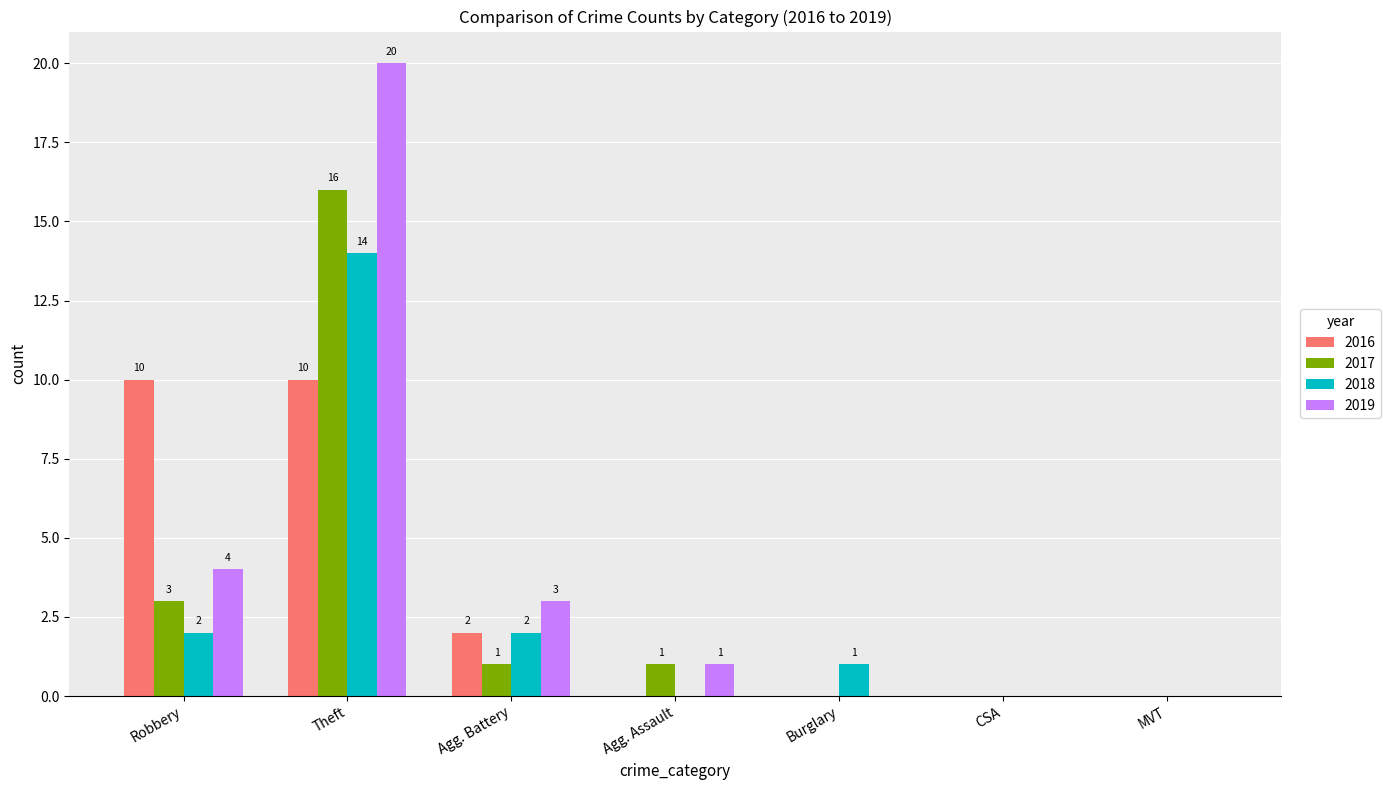

How many distinct data groups are displayed?

4